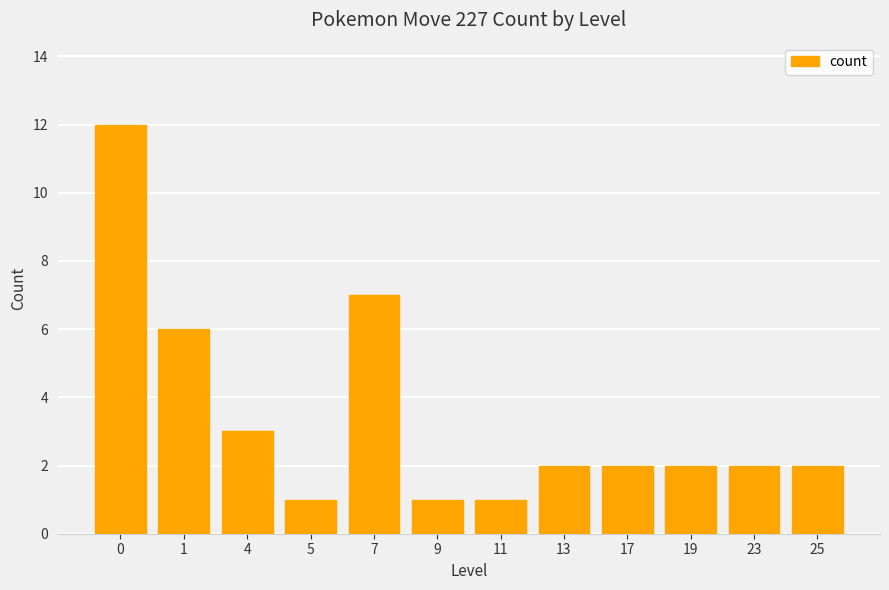

What is the change in value from 0 to 4?

-9